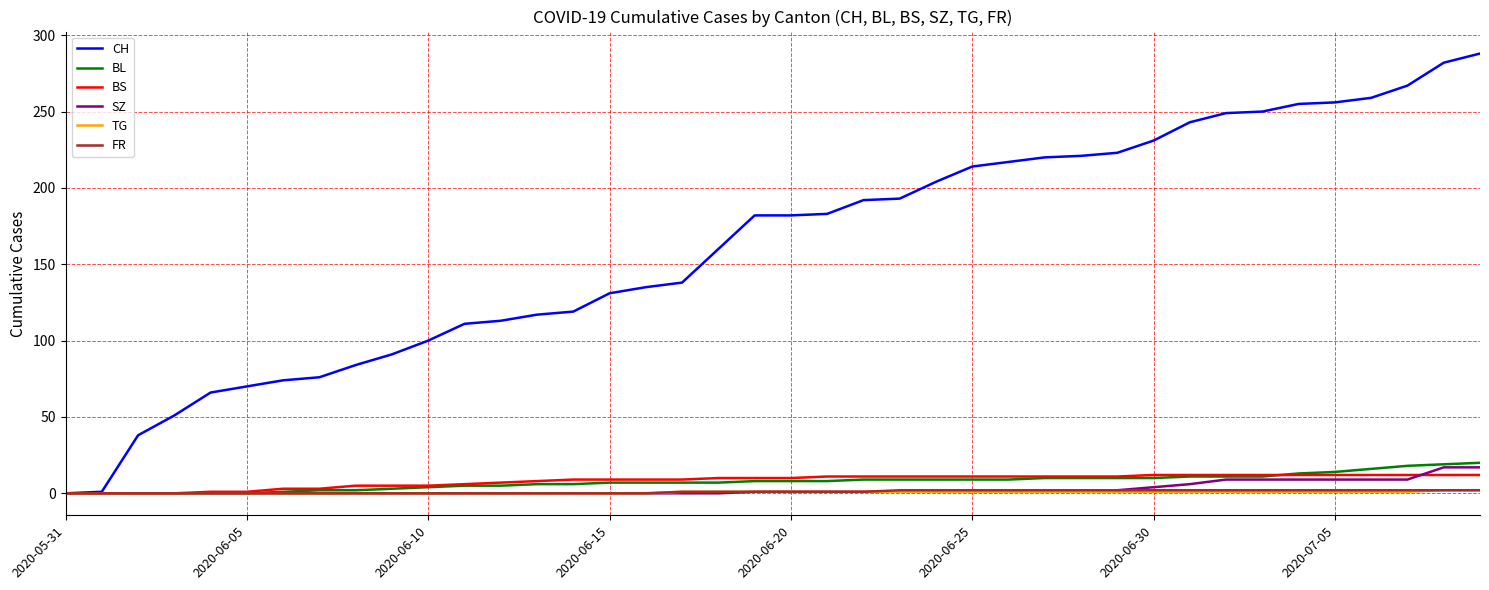

Which series has the largest range (max minus min)?

CH